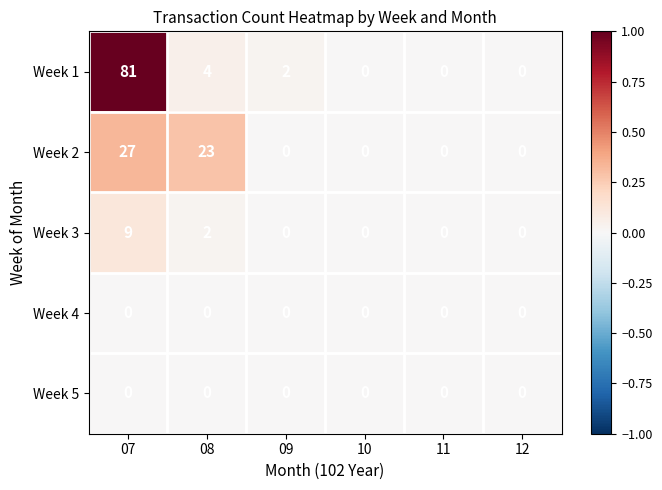

At which category is the sum across all series the highest?

07